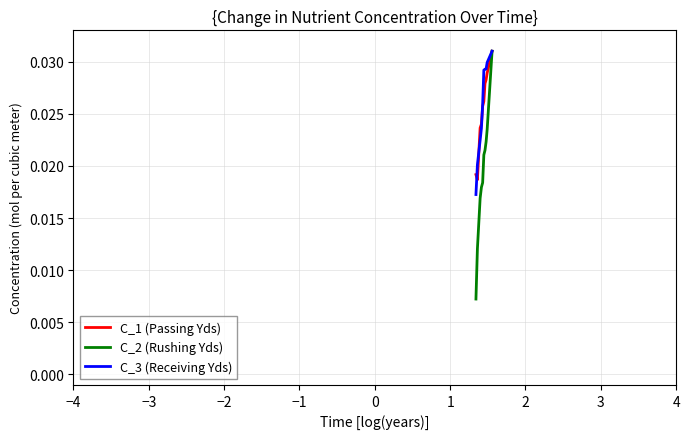

Does the chart have visible grid lines?

Yes